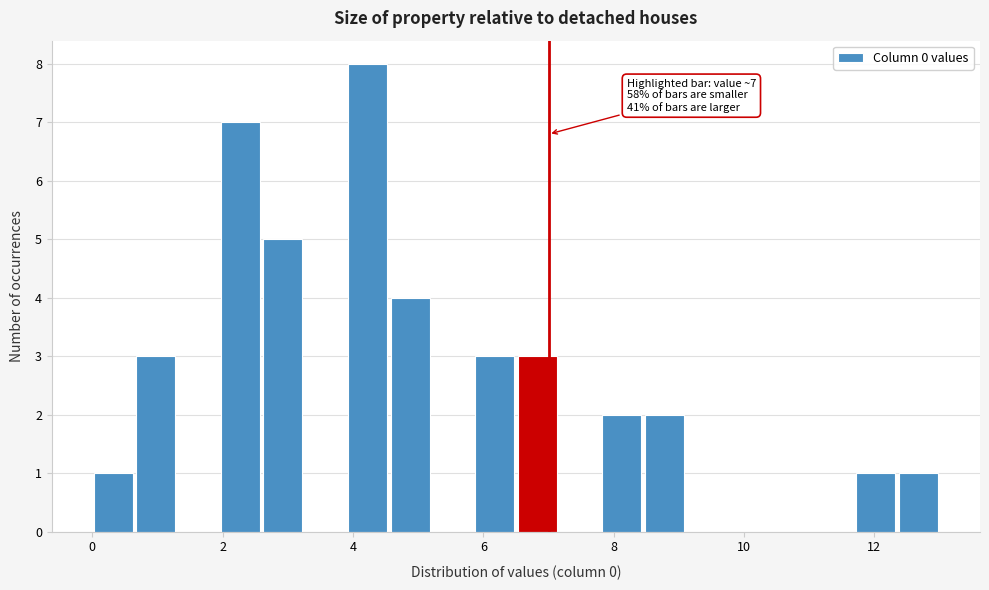

Read against the x-axis, roughly where is the centre of the tallest bar?

4.2